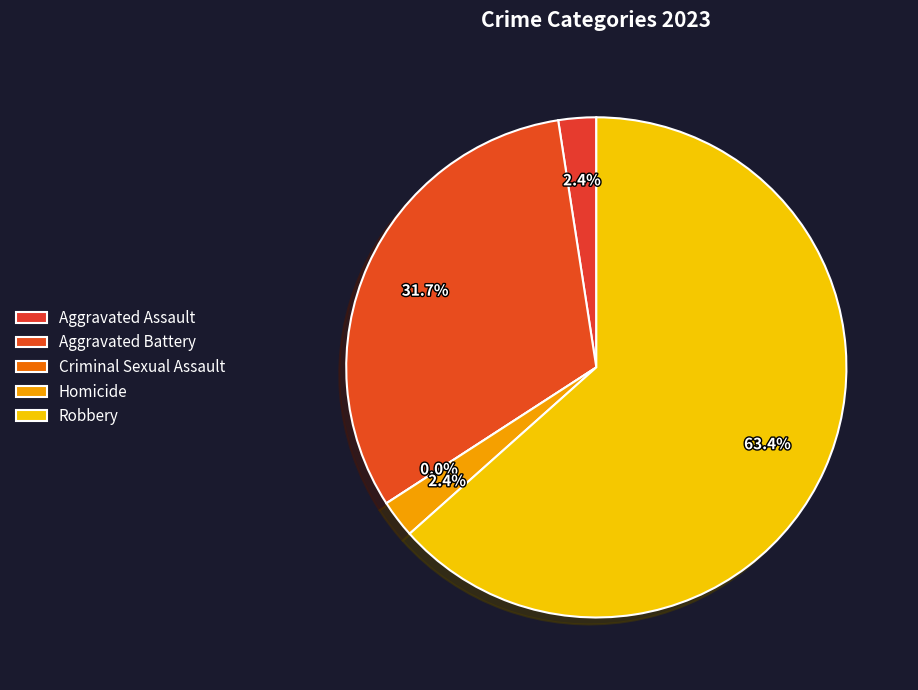

How many slices are in this pie chart?

5